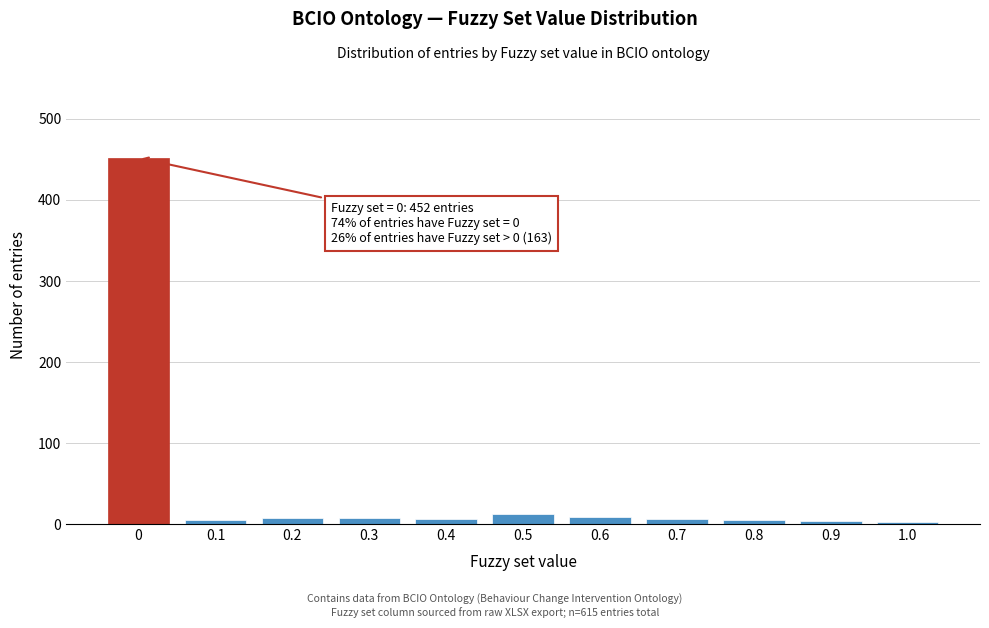

What is the maximum value shown in the chart?

452